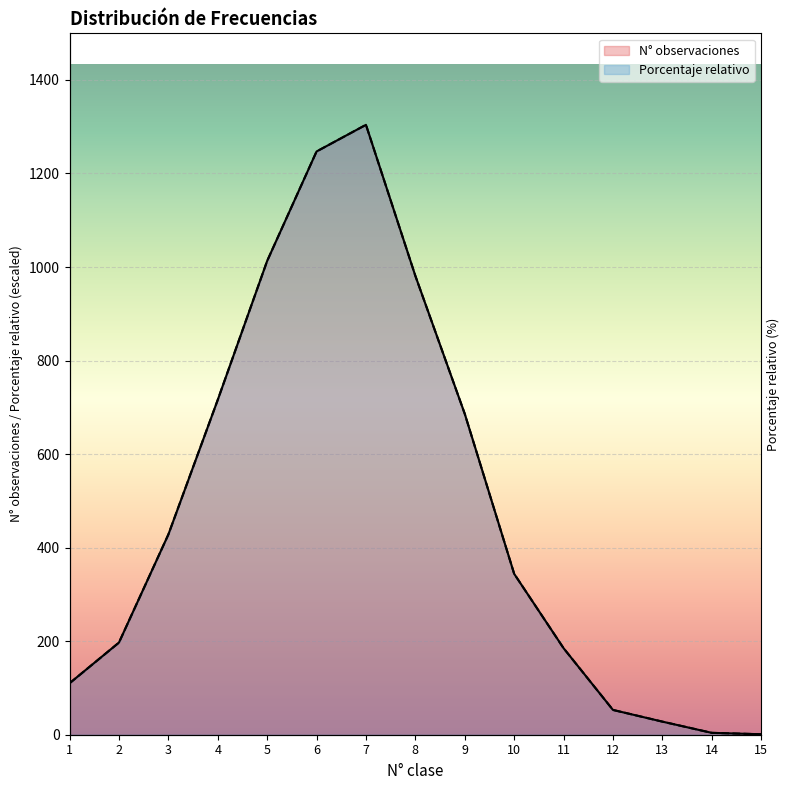

Where does the Porcentaje relativo series first go above 344?

3